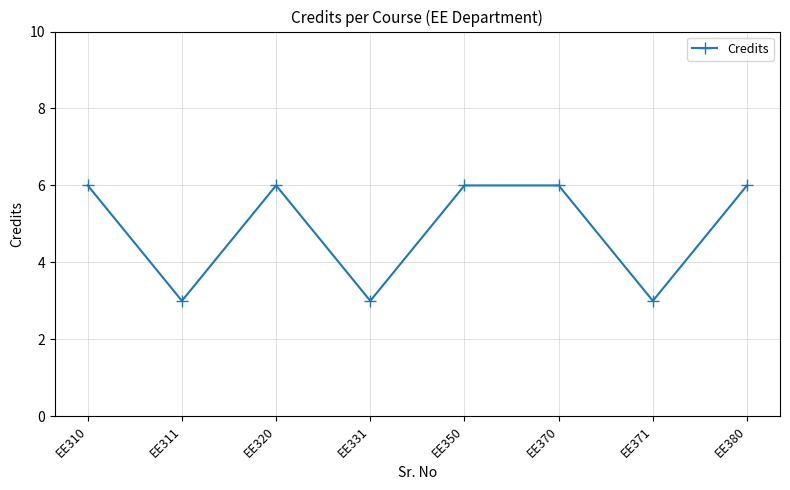

What is the sum of all values?

39